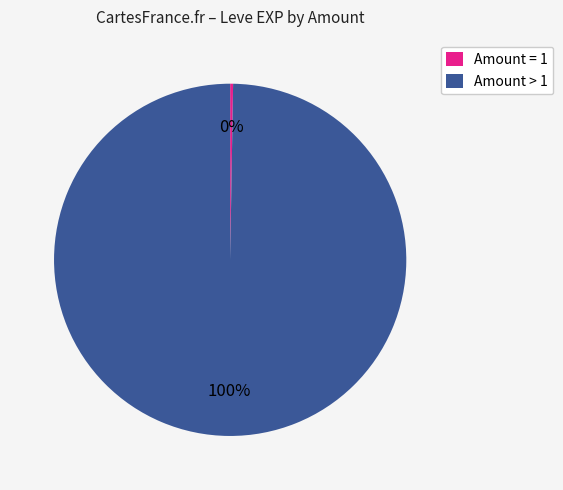

To the nearest percent, what is the average slice percentage?

50%